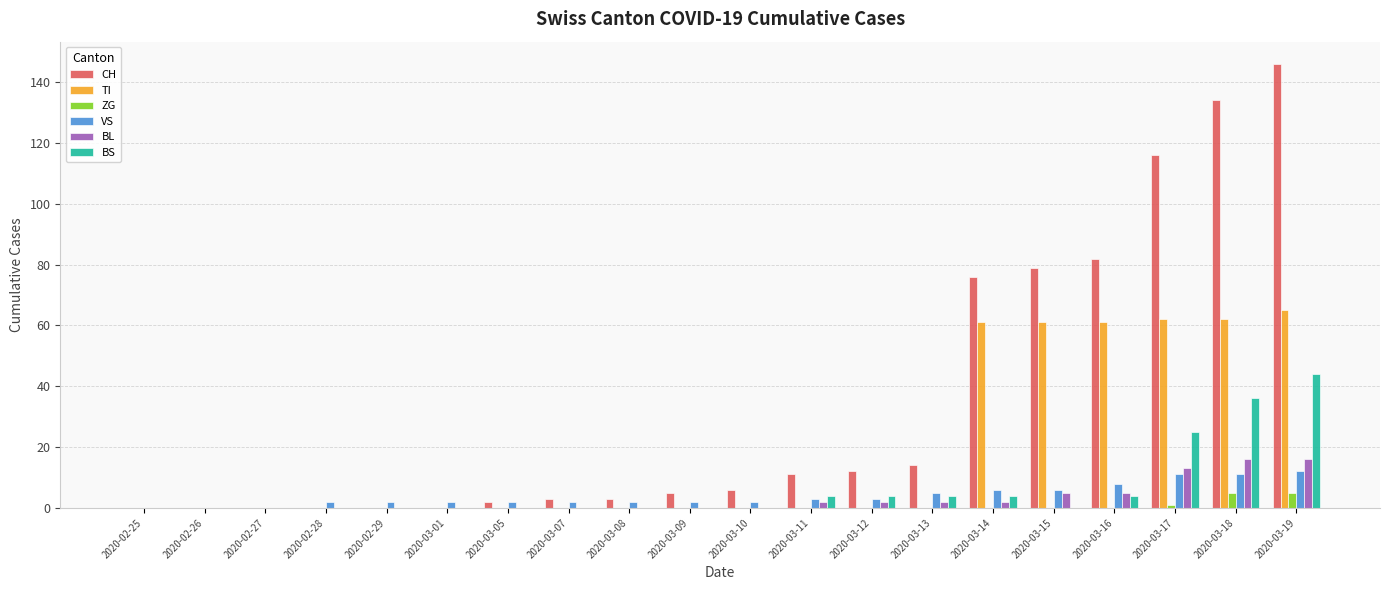

Which series has the largest total across all categories?

CH